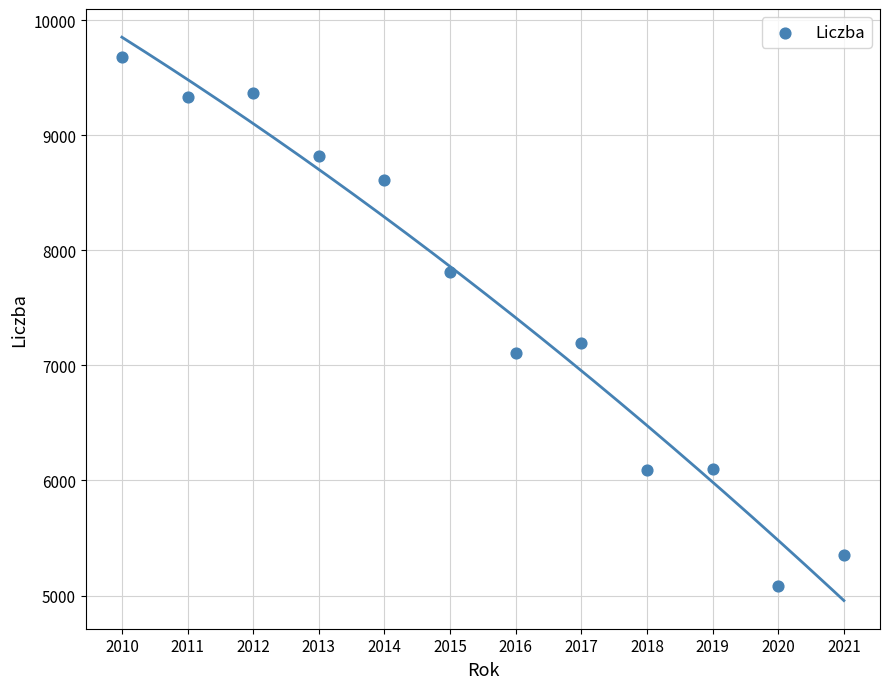

What Y value in the scatter plot is closest to 7382?

7193